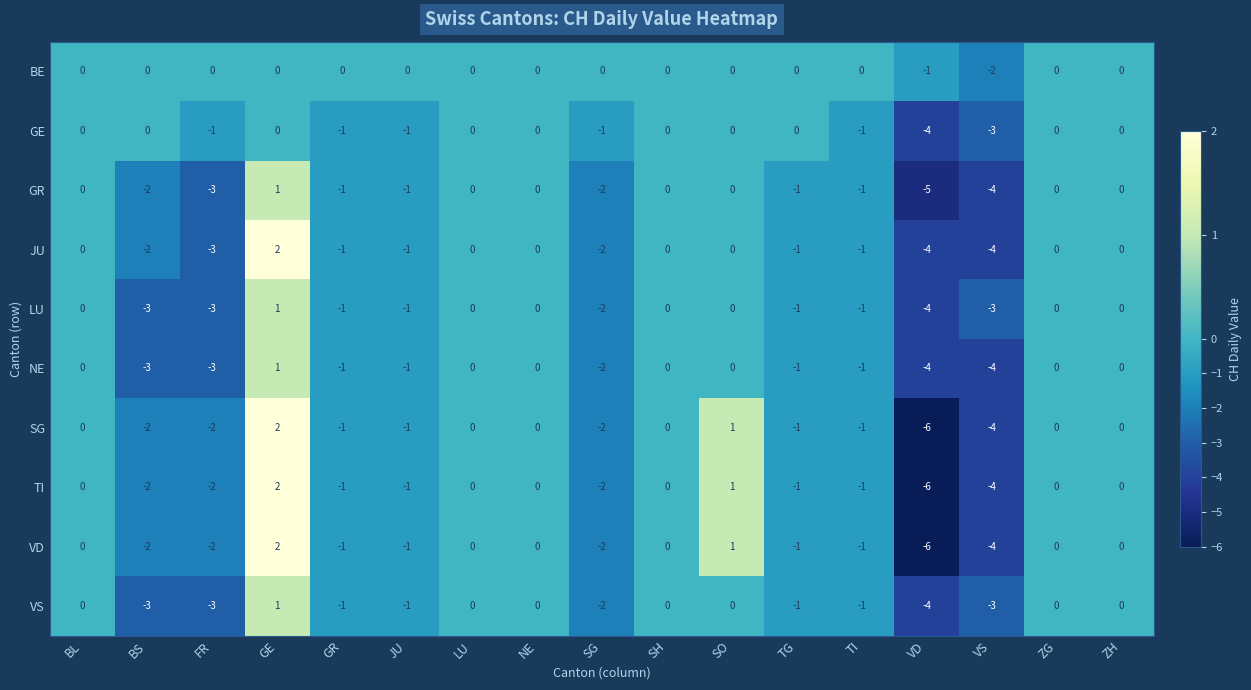

Is it true that NE equals -1 at GR?

True